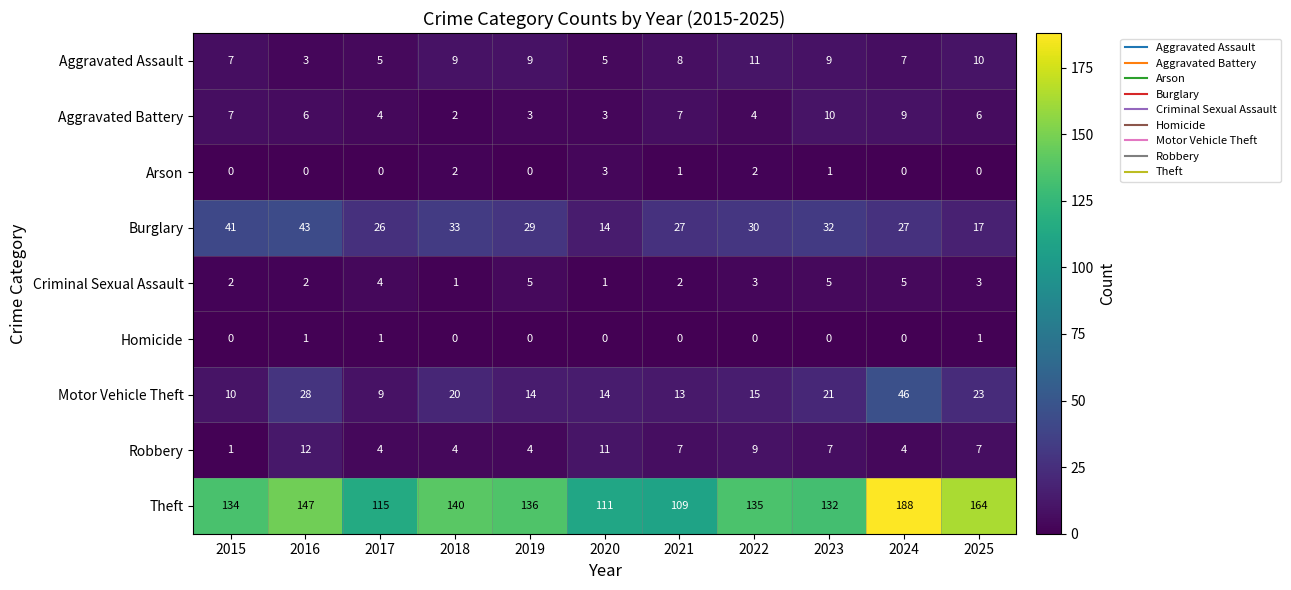

True or false: Motor Vehicle Theft has a value of 45 at 2016.

False